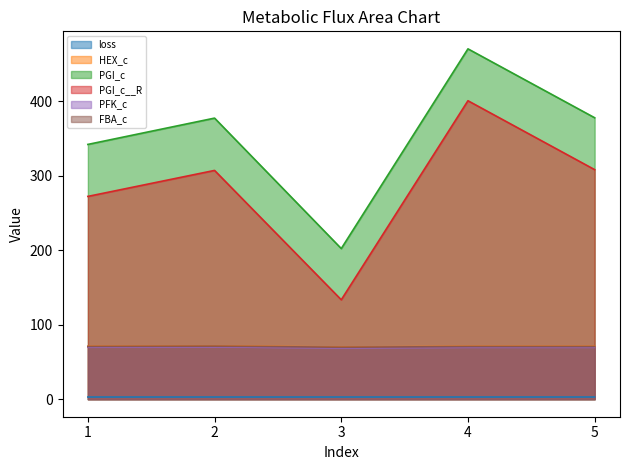

Where does the PFK_c series first go above 69?

1